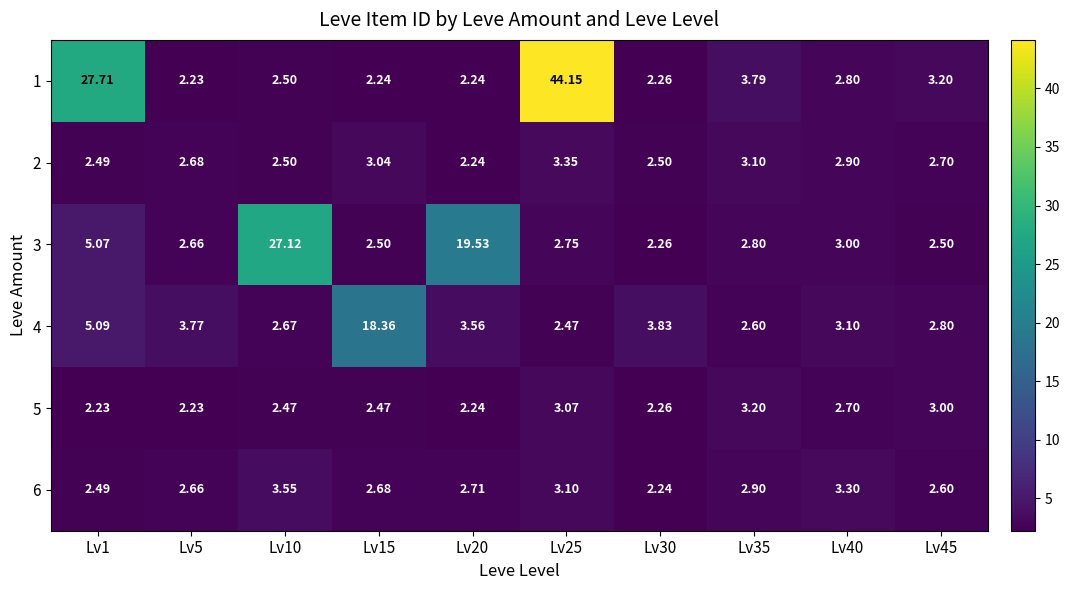

Is the value of 1 at Lv35 greater than the value of 3 at Lv5?

Yes